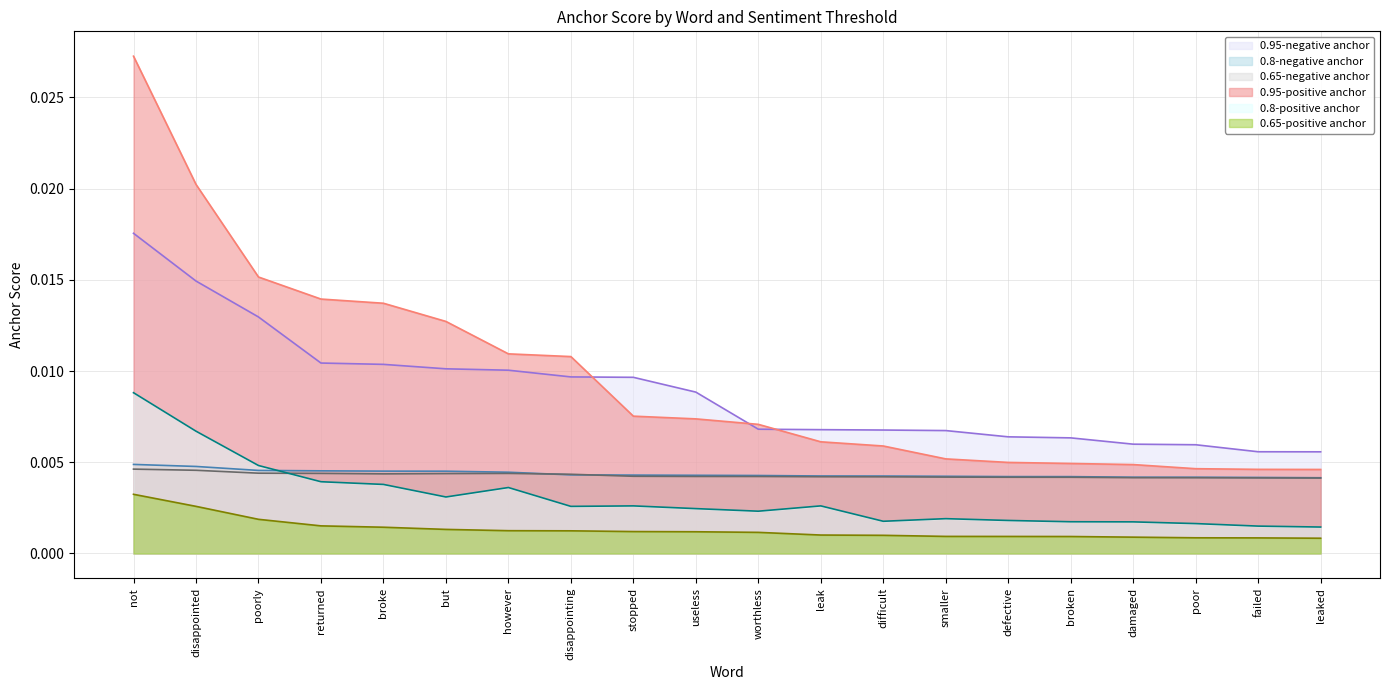

Between disappointing and damaged, which is larger?

disappointing